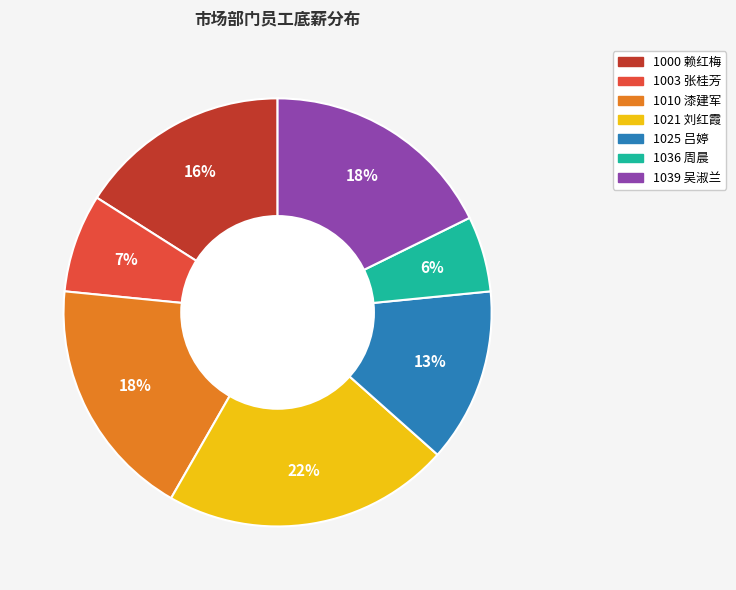

What is the ratio of the value at 1025 to the value at 1010?

0.7